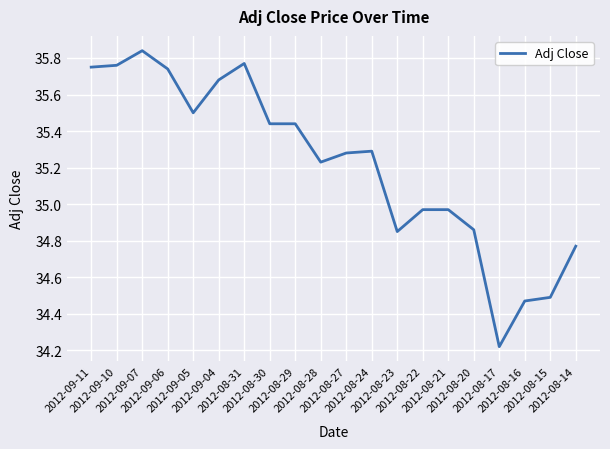

Where is the first local maximum?

2012-09-07